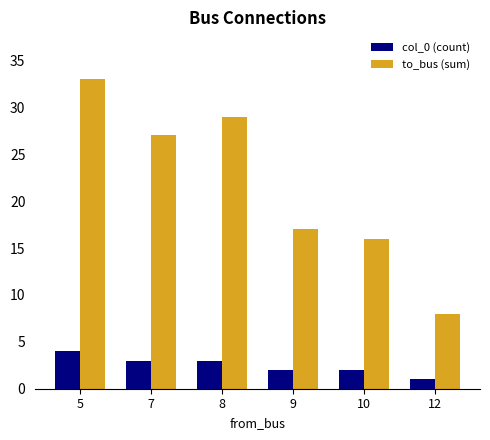

Are the bars horizontal?

No